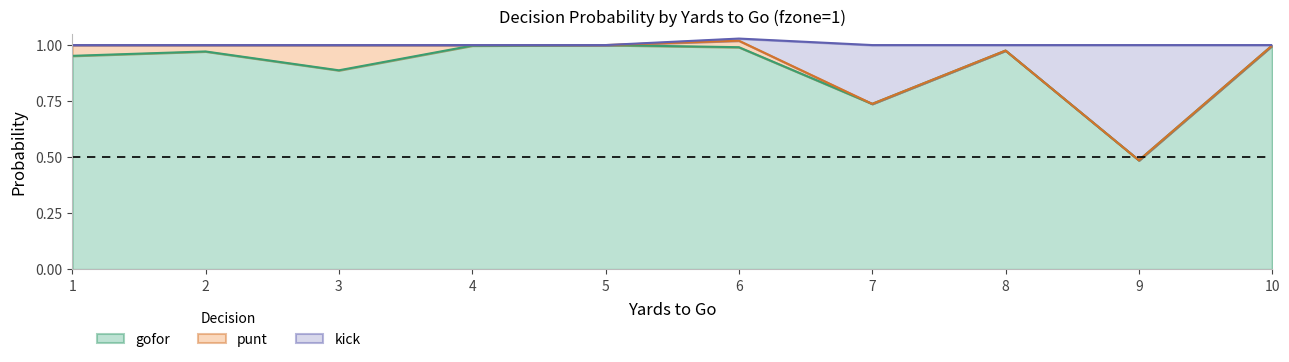

Which category has the lowest value in the gofor series?

9